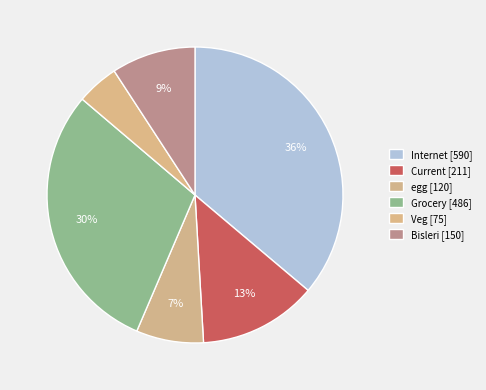

Count the number of slices in the pie.

6